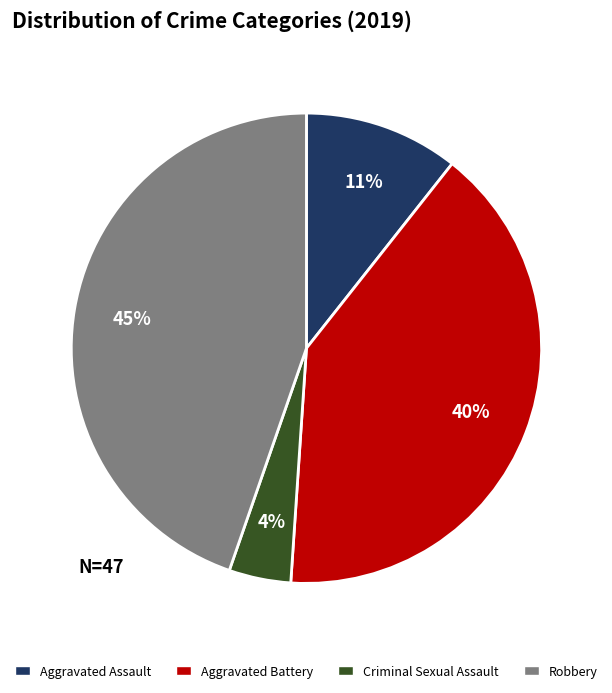

To the nearest percent, what portion does Aggravated Assault represent?

11%